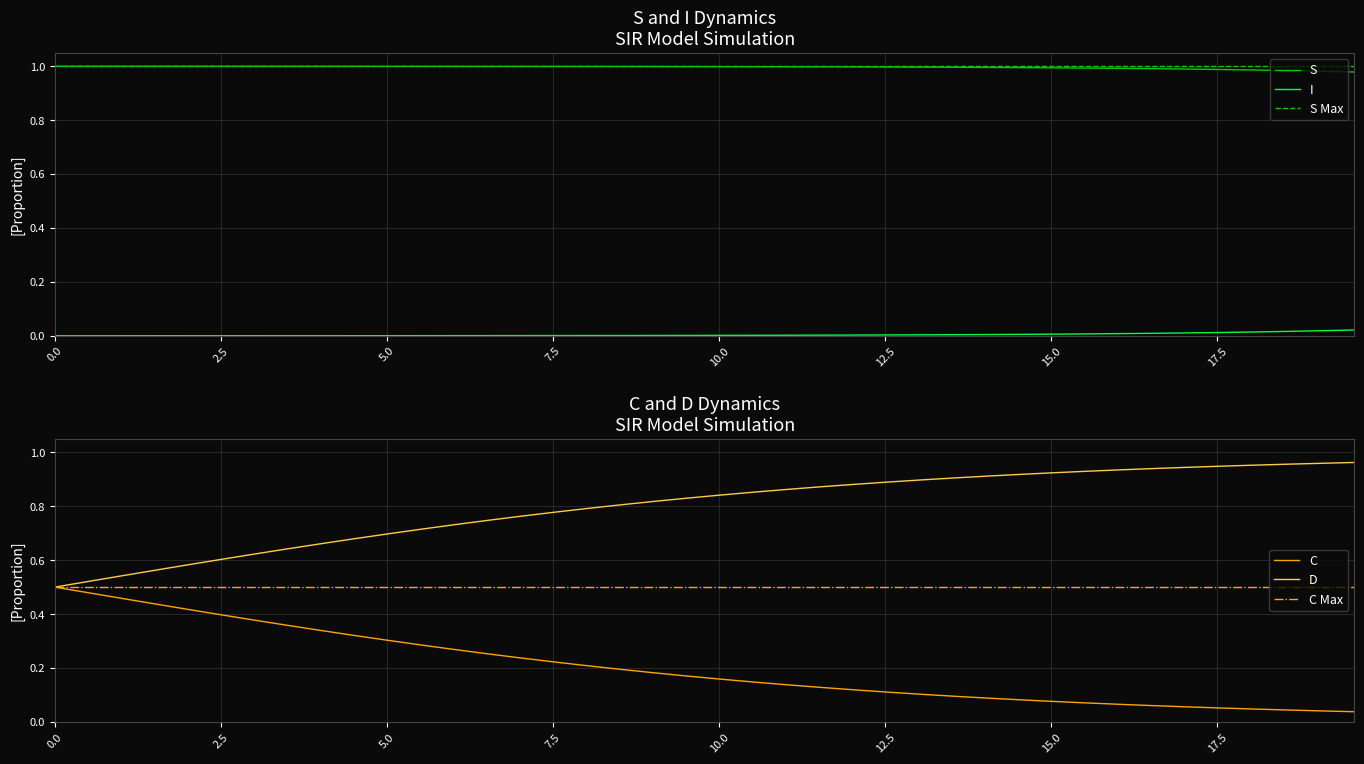

How many lines are shown in the chart?

4